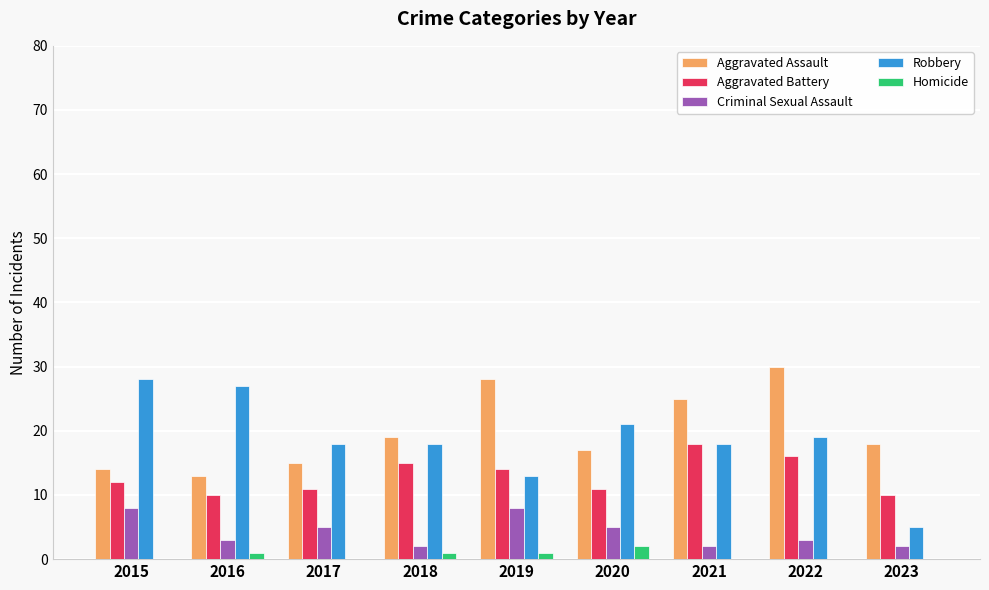

What is the maximum value shown in the chart?

30